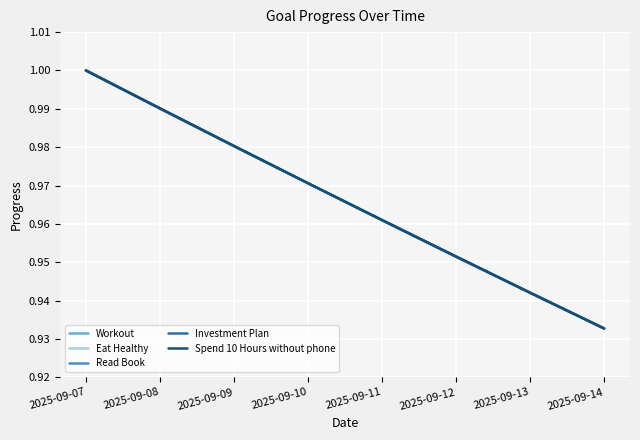

Is this an area chart (filled region under the line)?

No